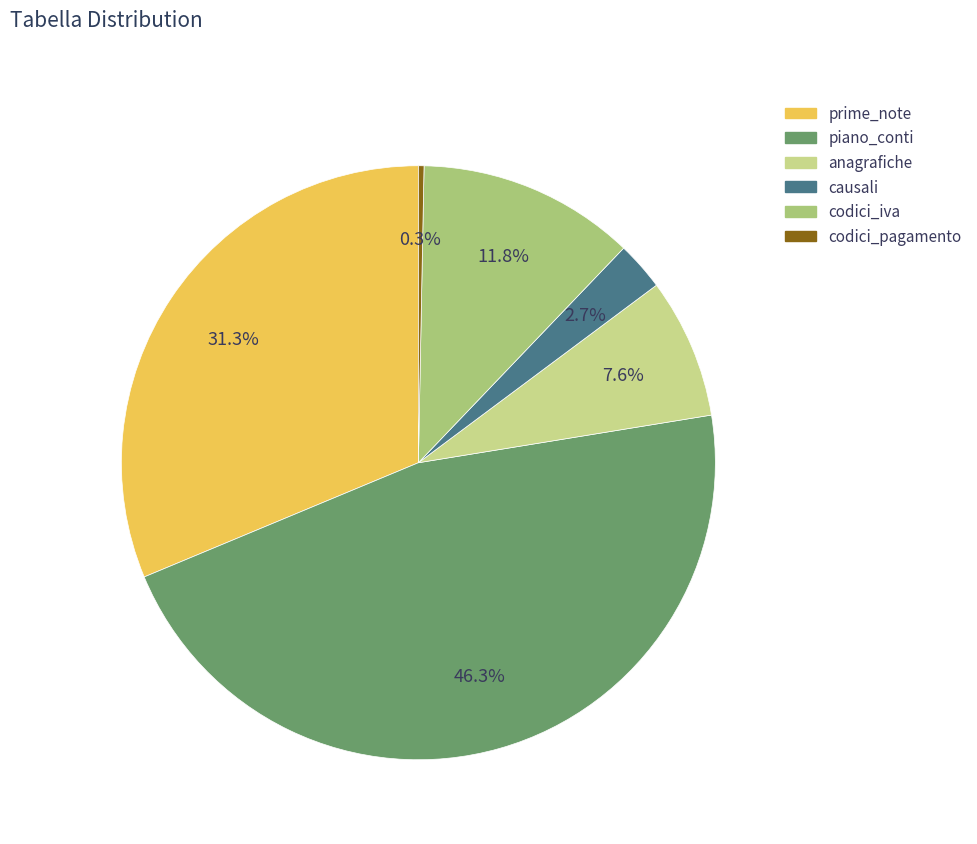

Does any single category account for the majority?

No